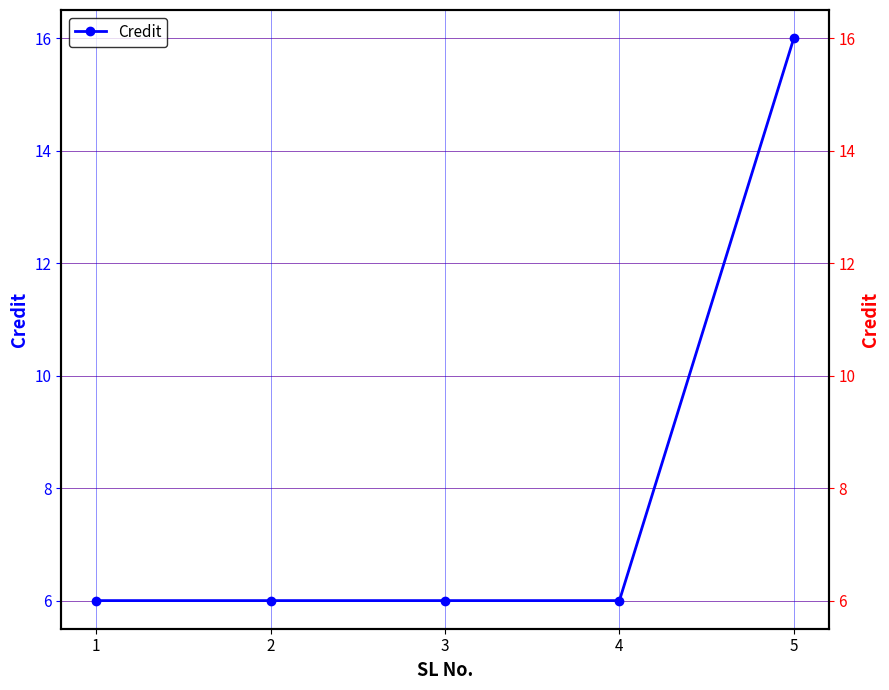

What is the maximum value shown in the chart?

16